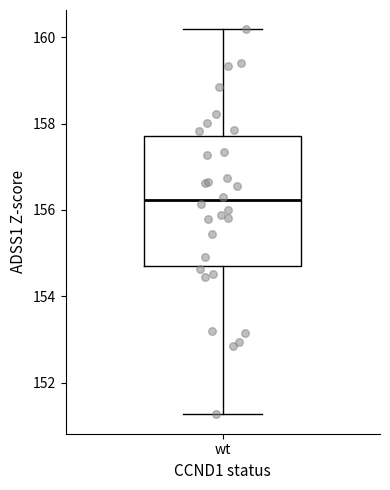

Read this box plot against the y-axis: the position of the median line, the range covered by the box, and the ends of both whiskers. The values are not printed on the chart, so give them approximately, as read against the axis.

median 156.2, box 154.8 to 157.8, whiskers 151.2 to 160.2